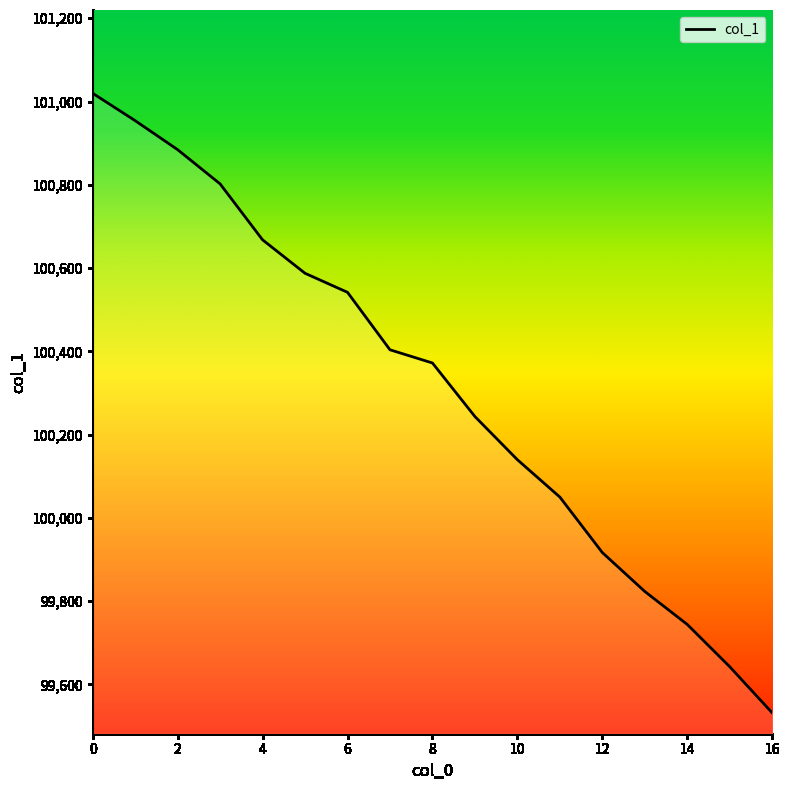

What is the maximum value shown in the chart?

101019.8